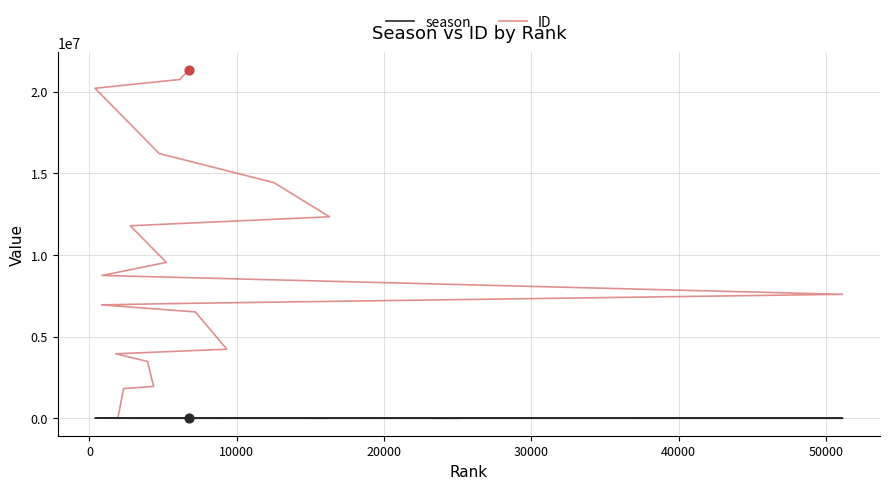

Which series has the largest Y range (max minus min)?

ID